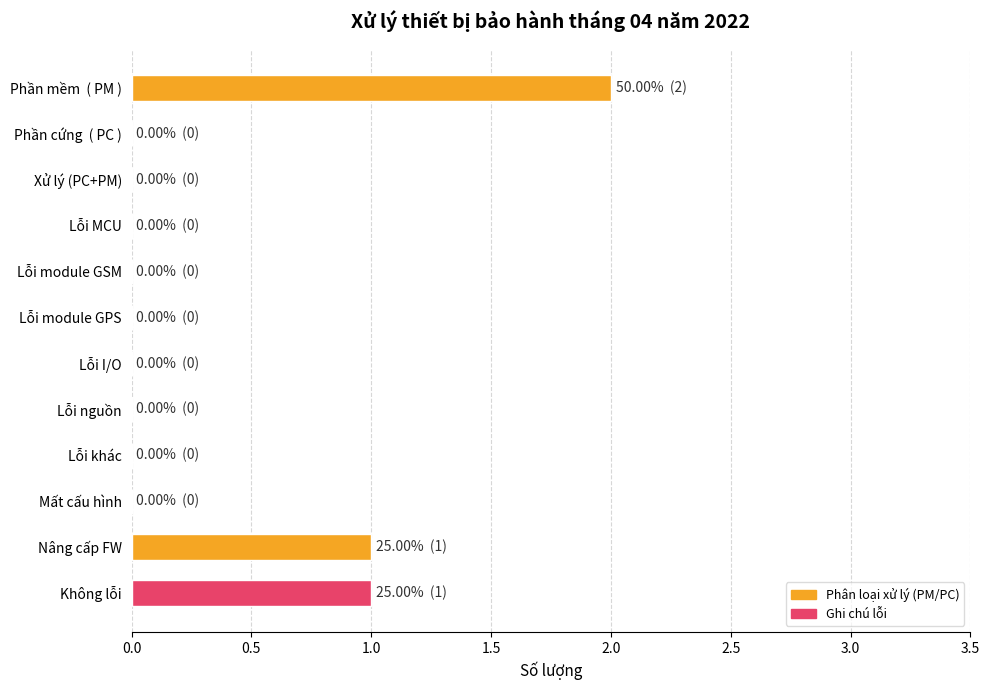

Count the number of categories in the chart.

12